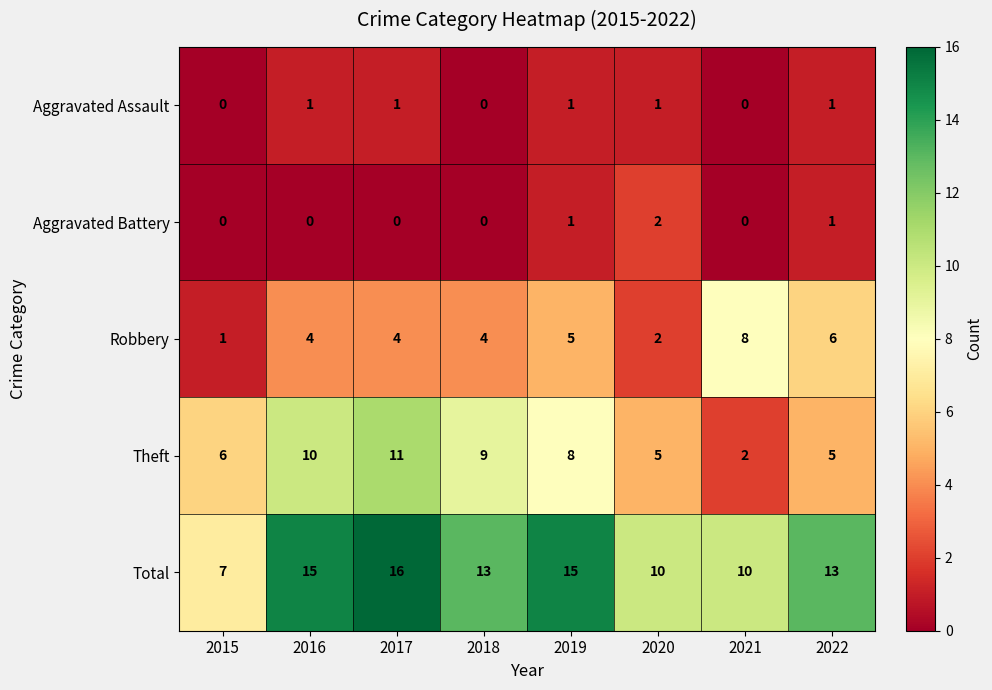

What is the sum of all Theft values?

56